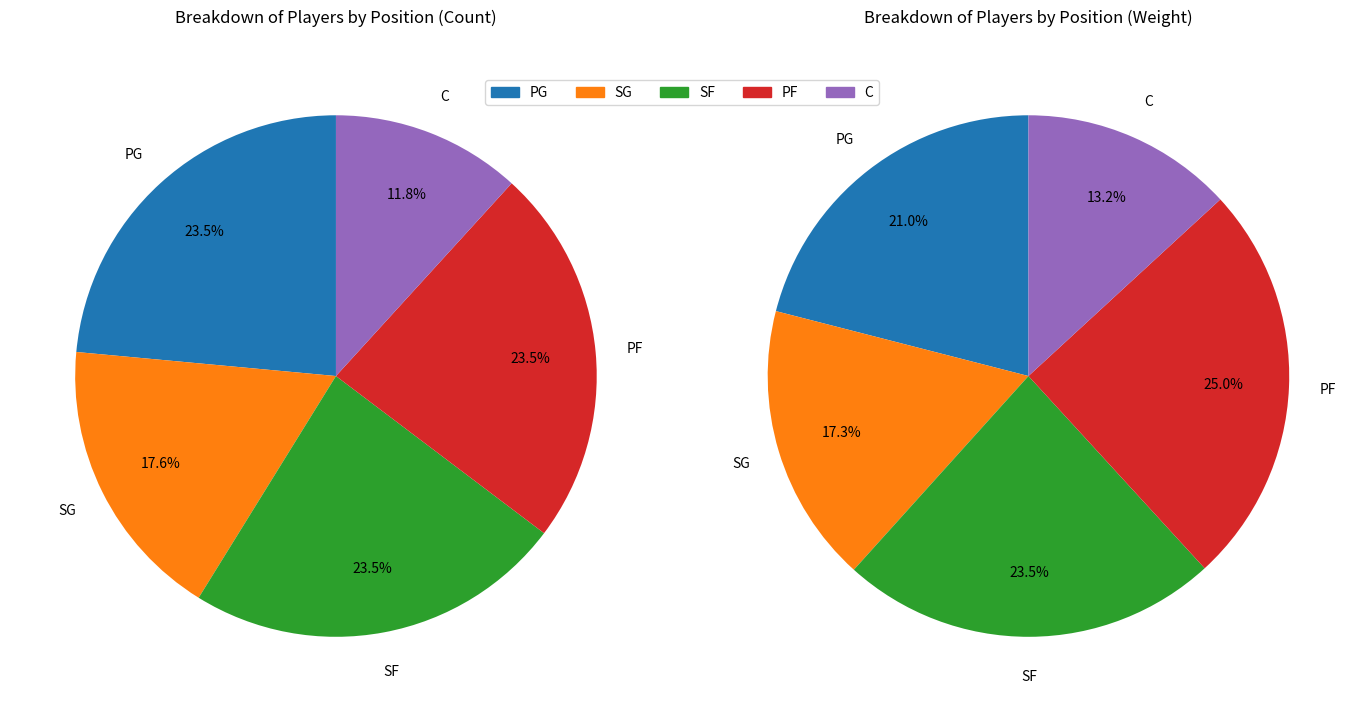

How many slices are in this pie chart?

5